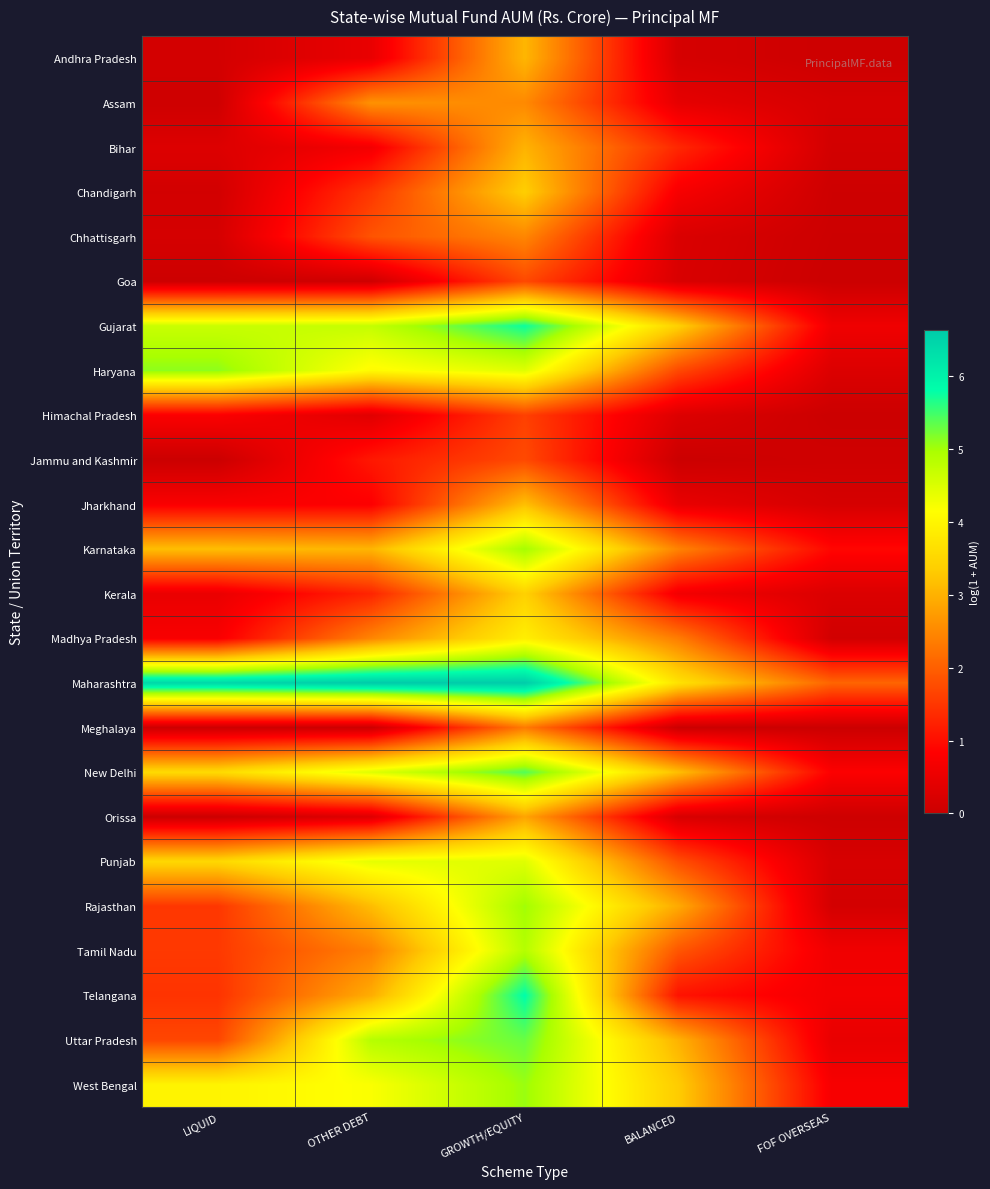

How many categories are shown in the chart?

5